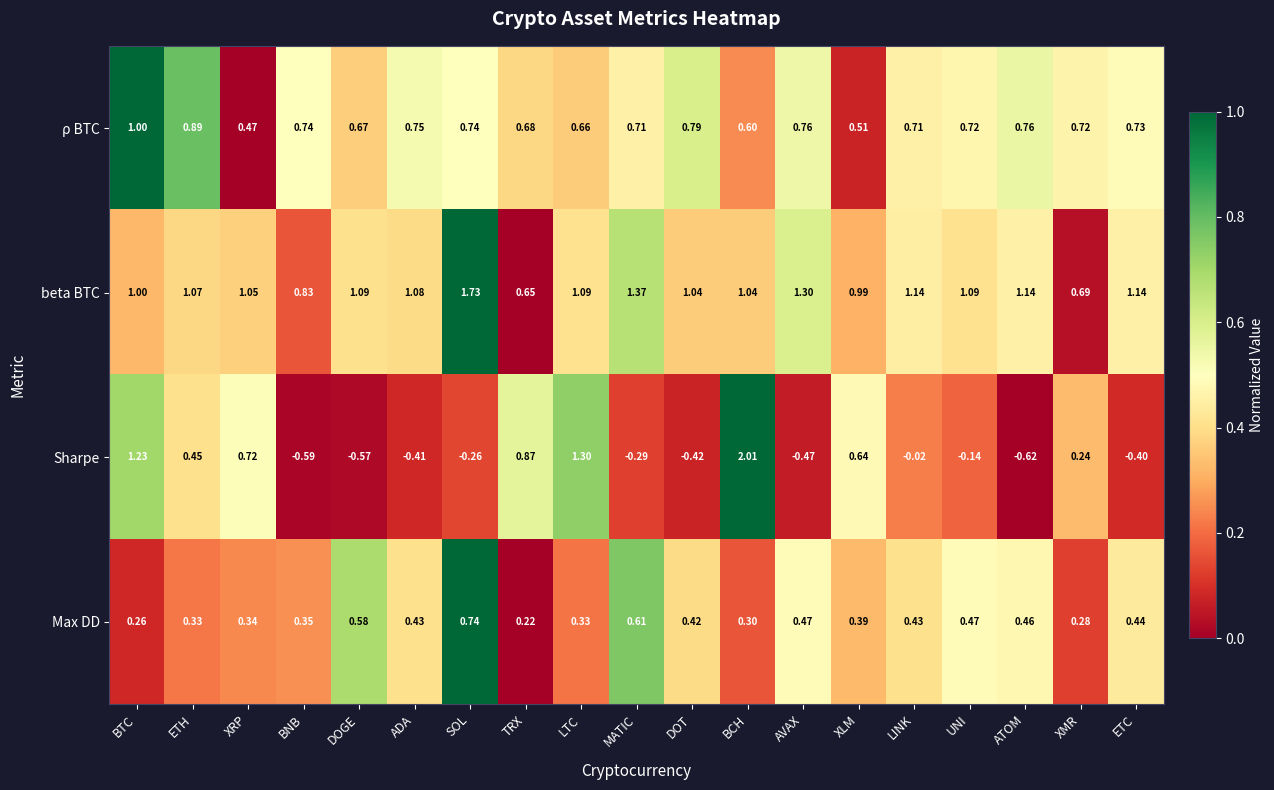

What is the difference between the highest and lowest values at BTC?

1.0